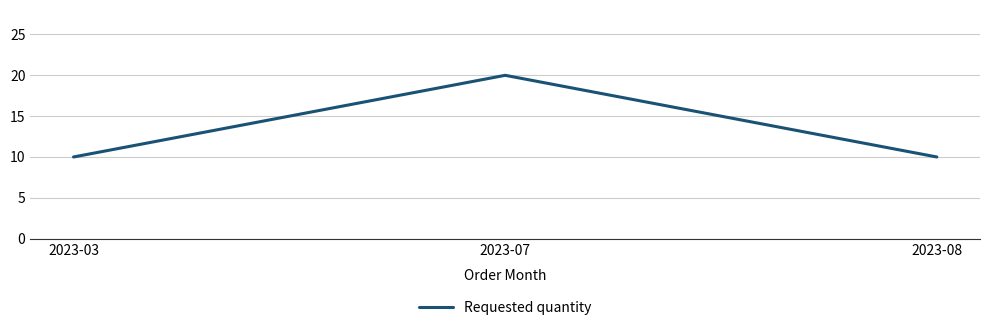

Reading left to right, what are all the values shown in this chart?

10	20	10